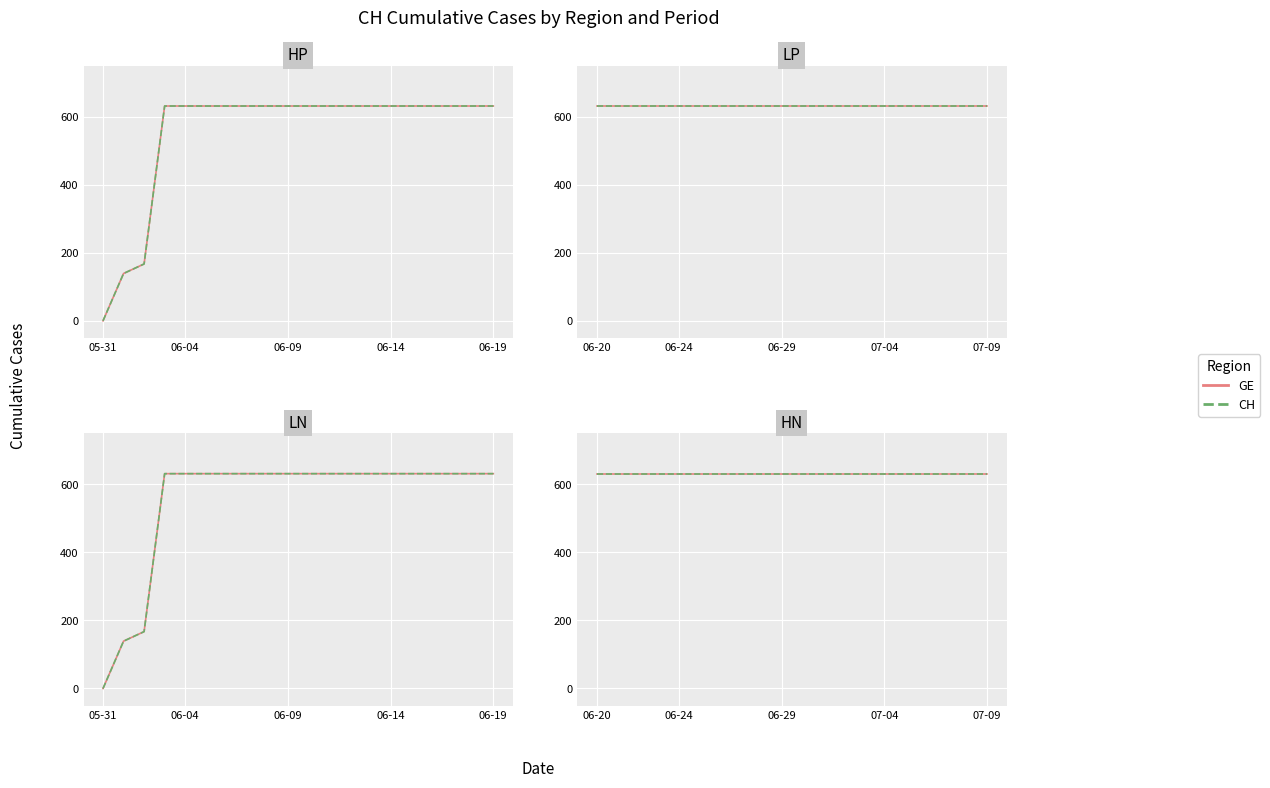

What position from the right is 2020-07-05?

5